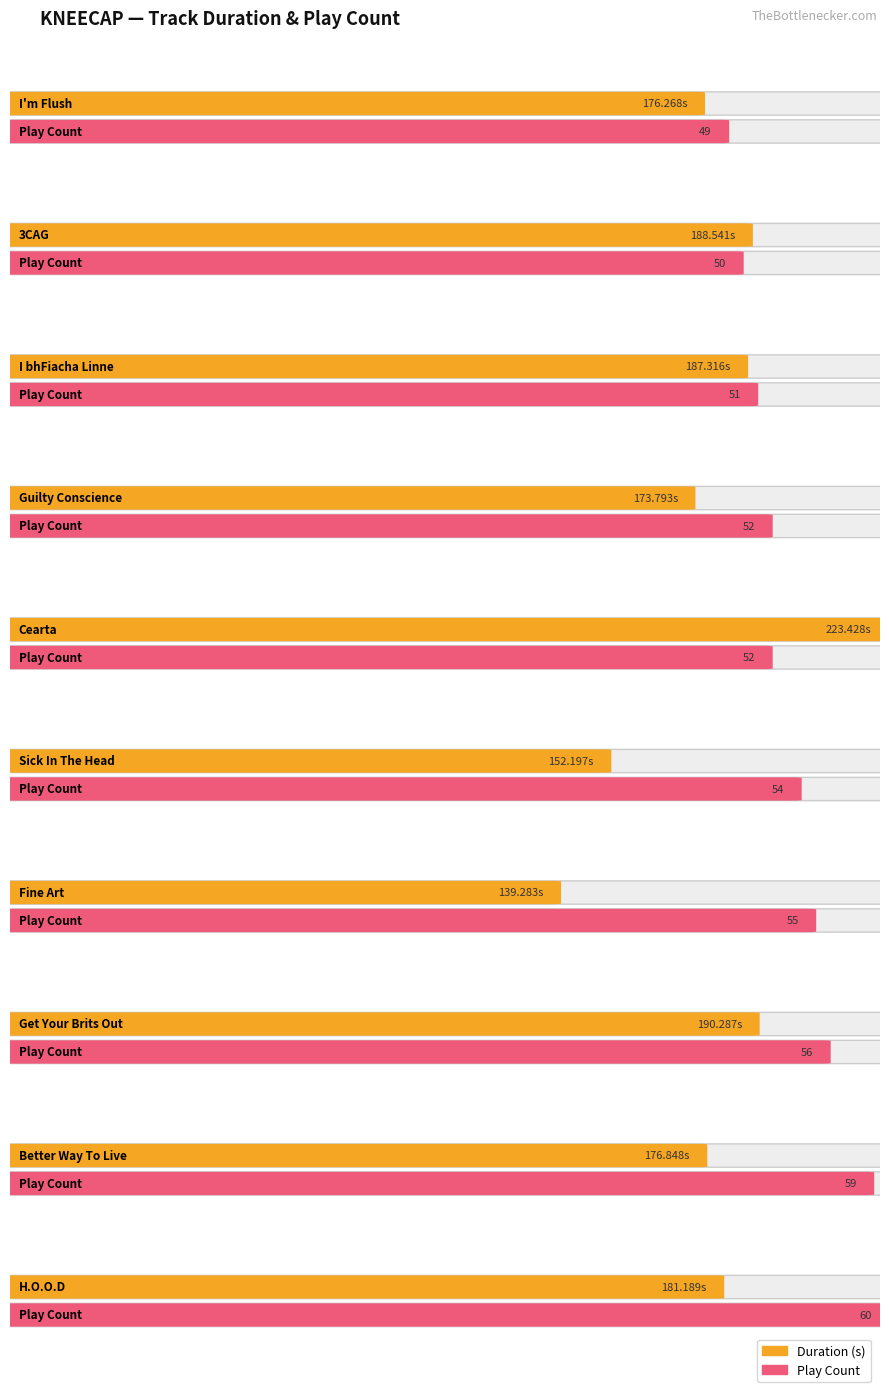

Count the number of categories in the chart.

10